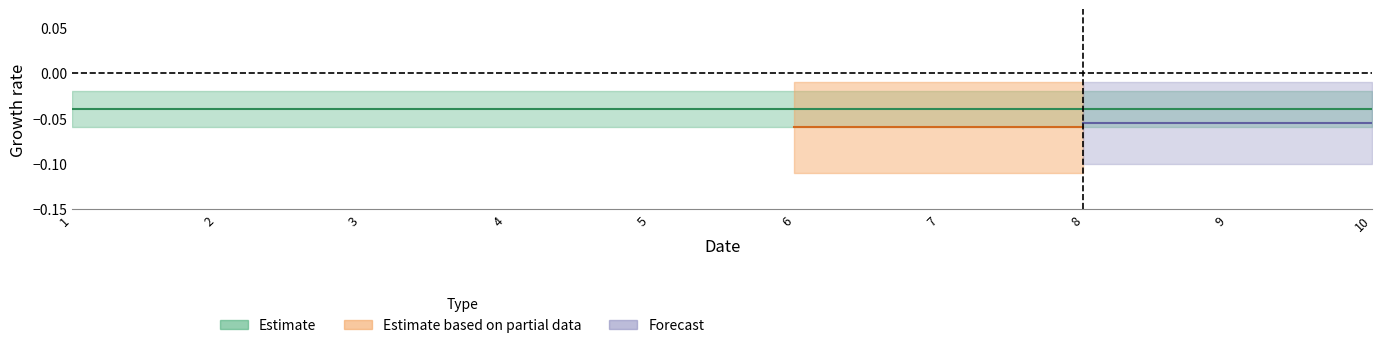

True or false: 4 and 7 cross at least once.

False